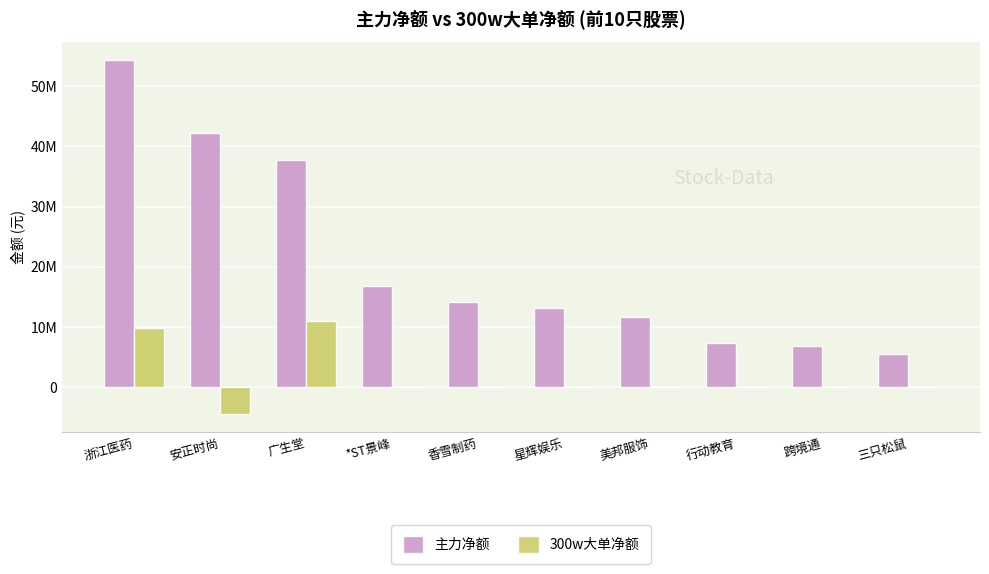

Which series has the largest total across all categories?

主力净额